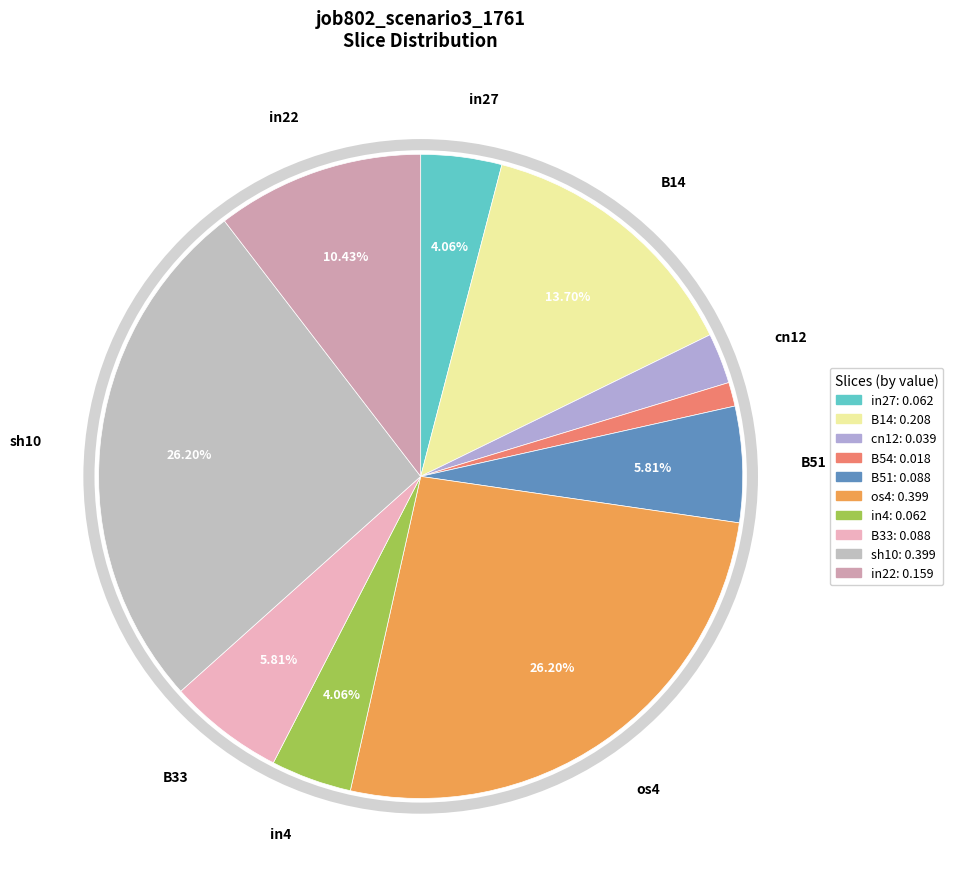

Is there any slice that represents more than half of the pie?

No